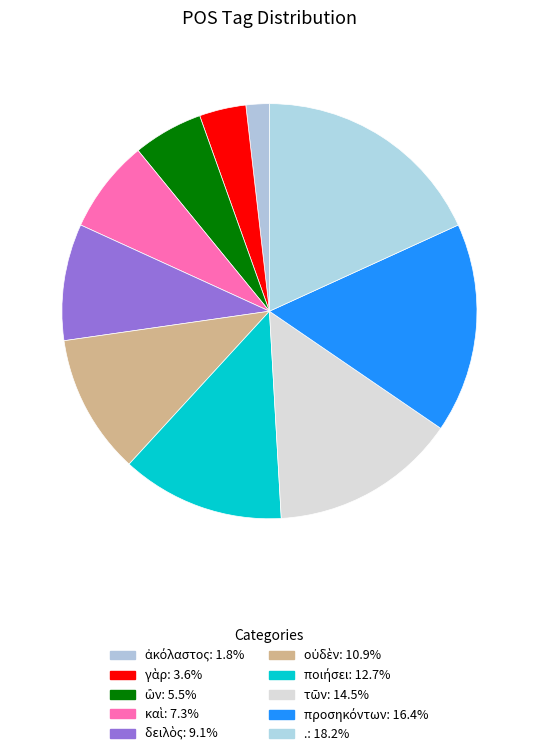

The ποιήσει slice represents 6% of the pie. True or false?

False